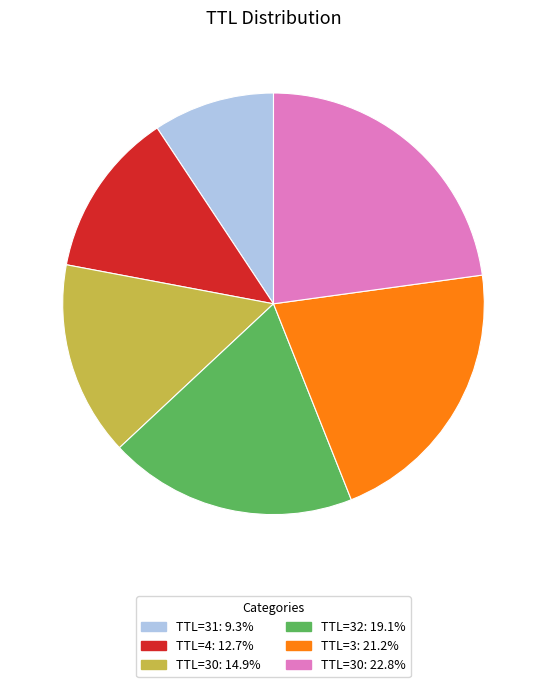

Approximately how many times larger is the value at TTL=3: 21.2% compared to TTL=4: 12.7%?

1.7